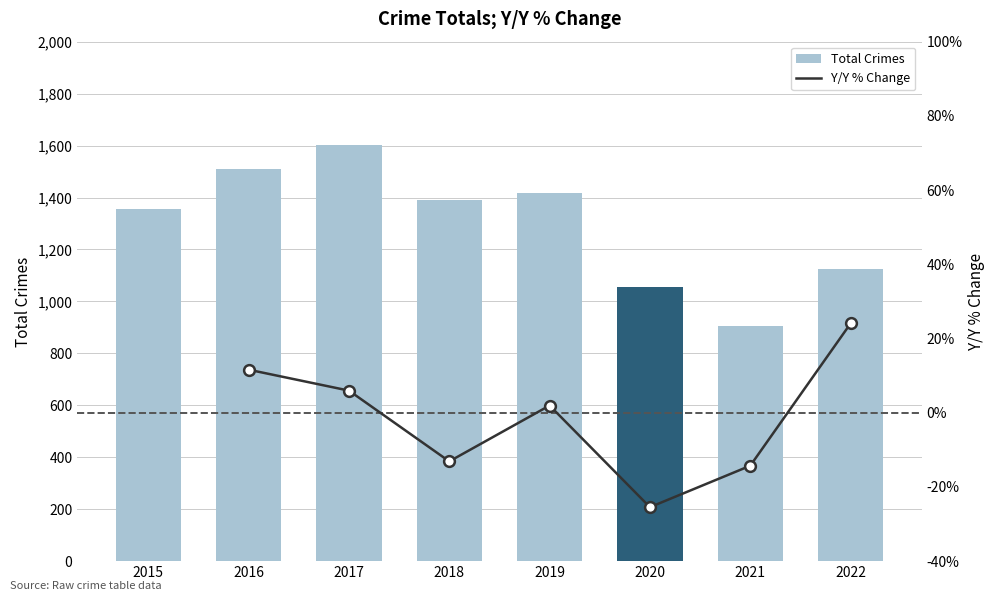

Which has a higher value, 2018 or 2016?

2016